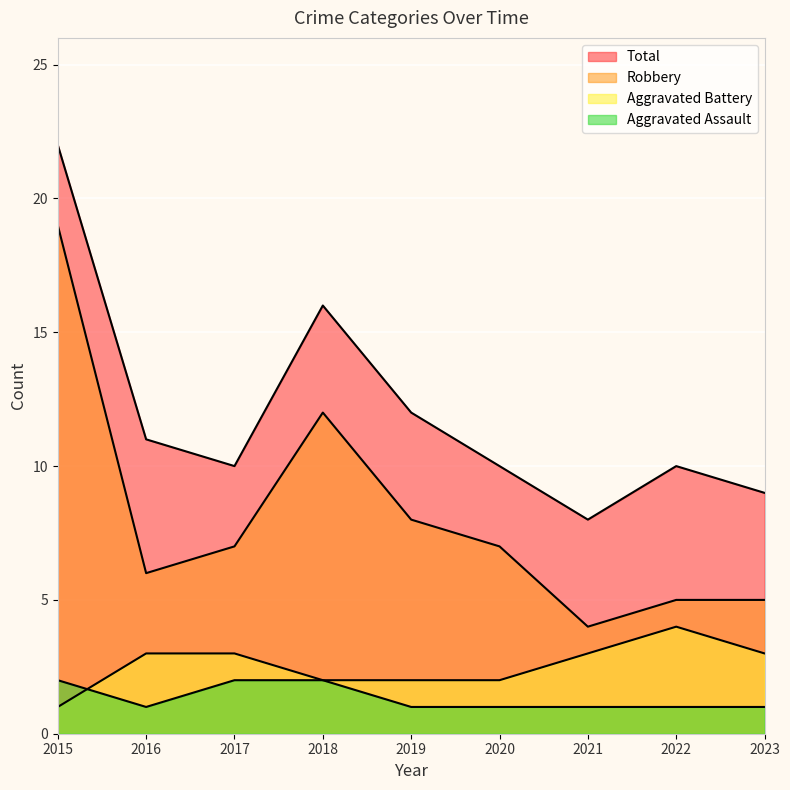

Which has a higher value, 2023 or 2018?

2018